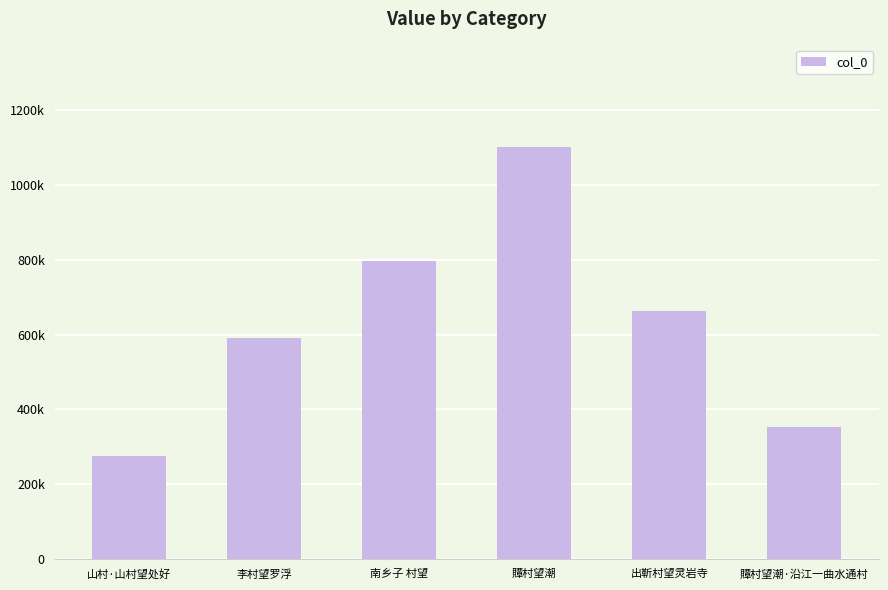

Are the bars horizontal?

No